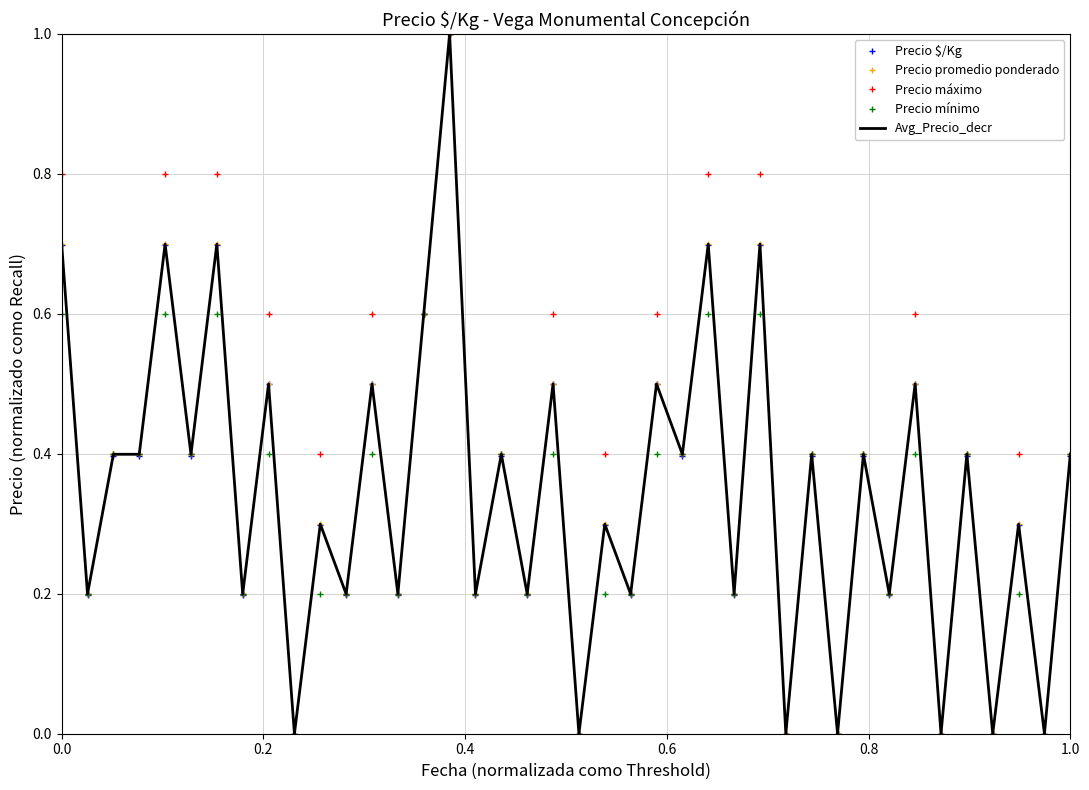

What is the difference between the maximum and minimum values in the Precio $/Kg series?

1.0